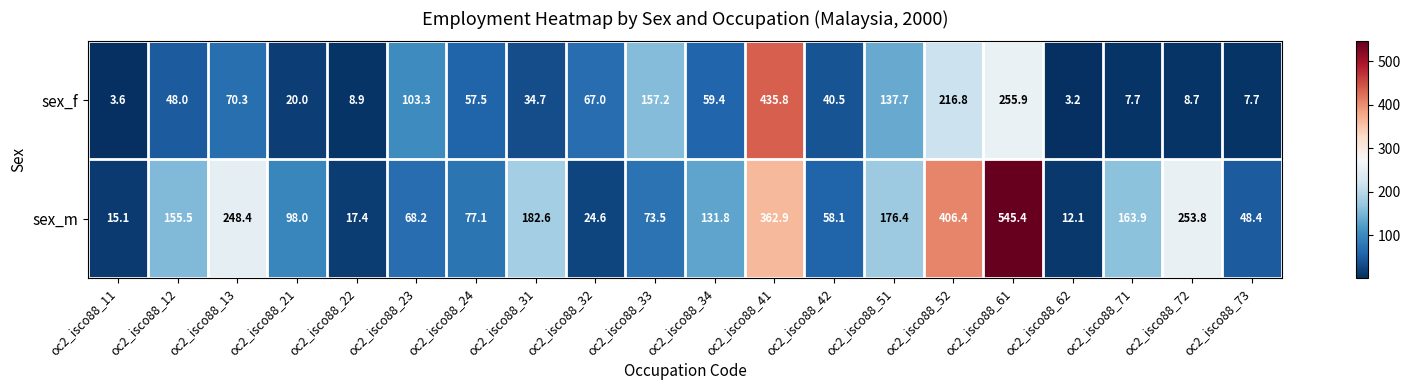

The value of sex_f at oc2_isco88_33 is 157.2. True or false?

True